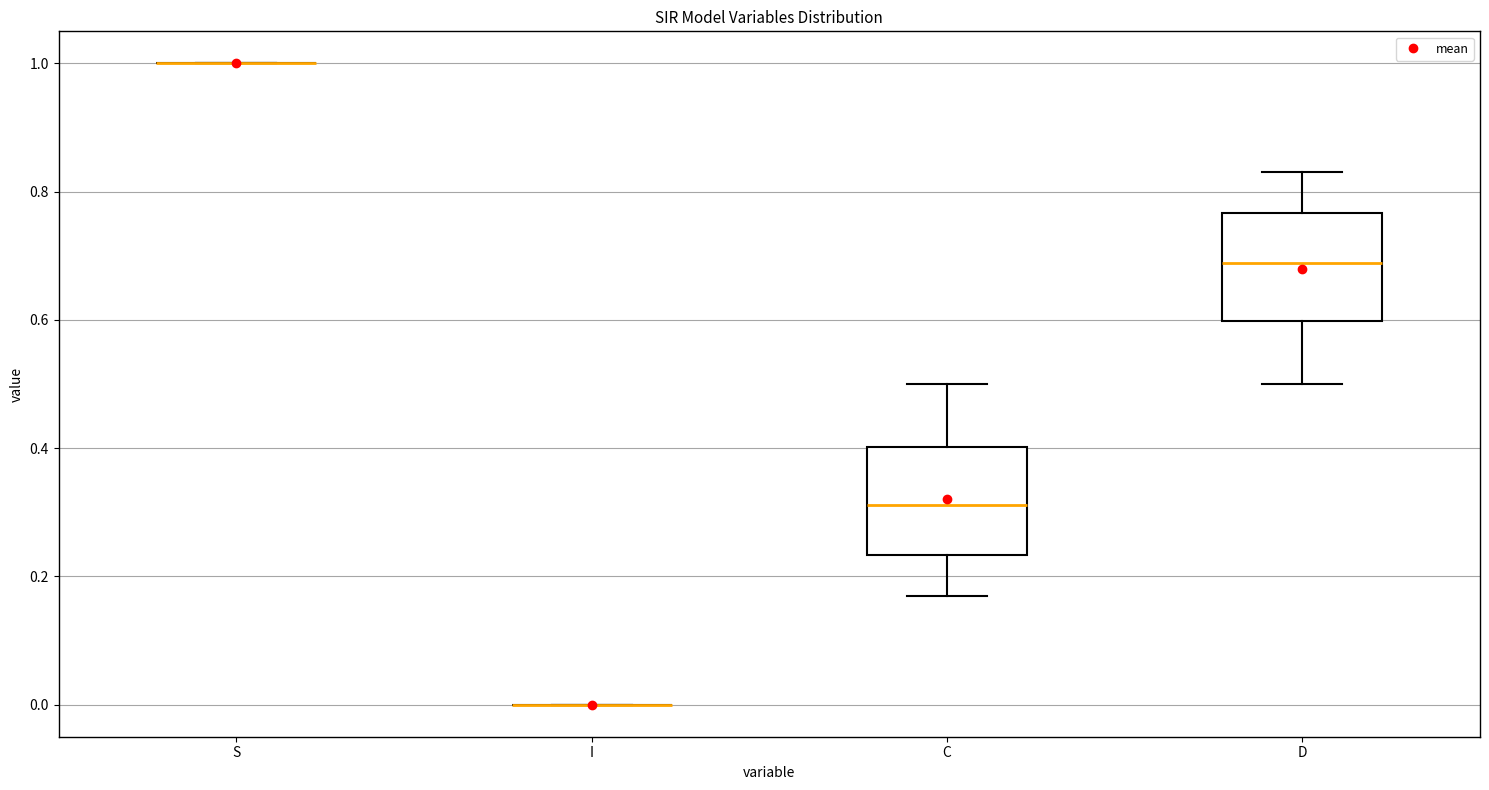

Reading left to right, transcribe this box plot: for each box, give where its median line is, the range the box spans, and where its two whiskers end, as read against the y-axis. The values are not printed on the chart, so give them approximately, as read against the axis.

S: box collapsed to a line at 1.00, whiskers 1.00 to 1.00
I: box collapsed to a line at 0.00, whiskers 0.00 to 0.00
C: median 0.32, box 0.24 to 0.40, whiskers 0.16 to 0.50
D: median 0.68, box 0.60 to 0.76, whiskers 0.50 to 0.84